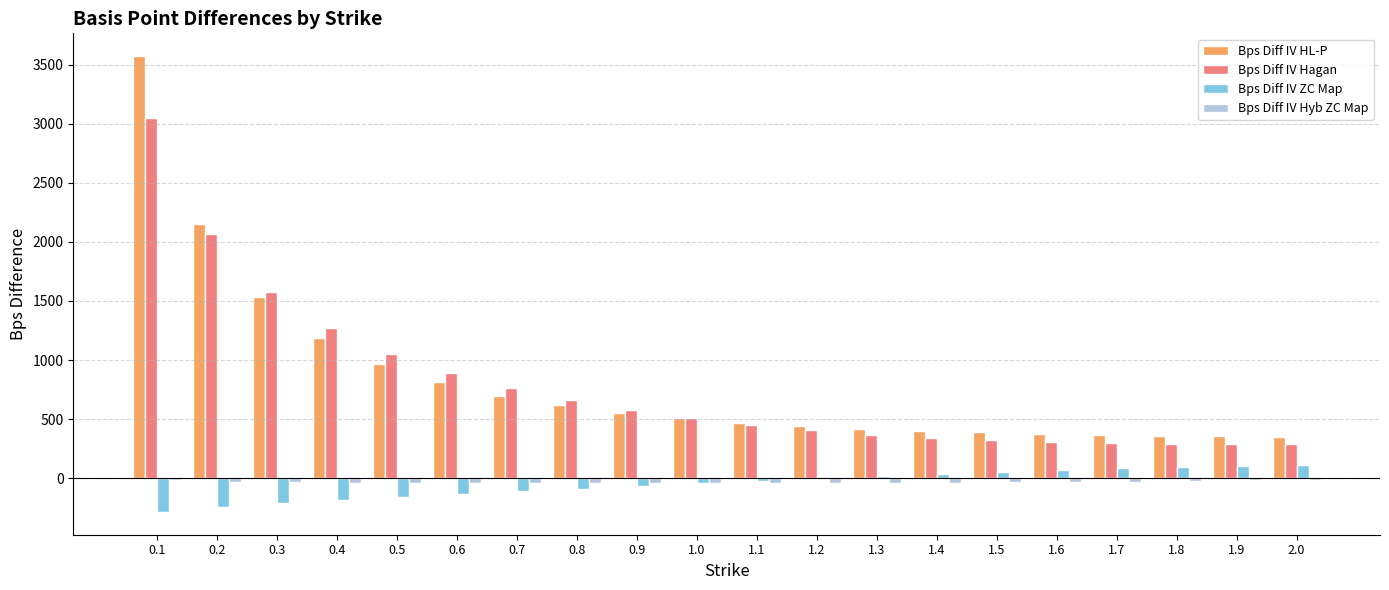

What is the difference between the Bps Diff IV Hyb ZC Map values at 0.9 and 0.7?

1